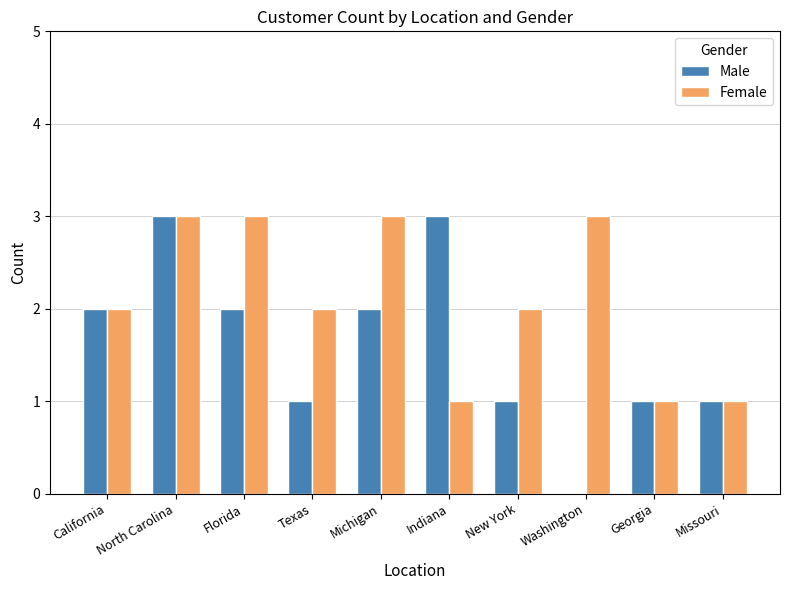

Count the number of categories in the chart.

10